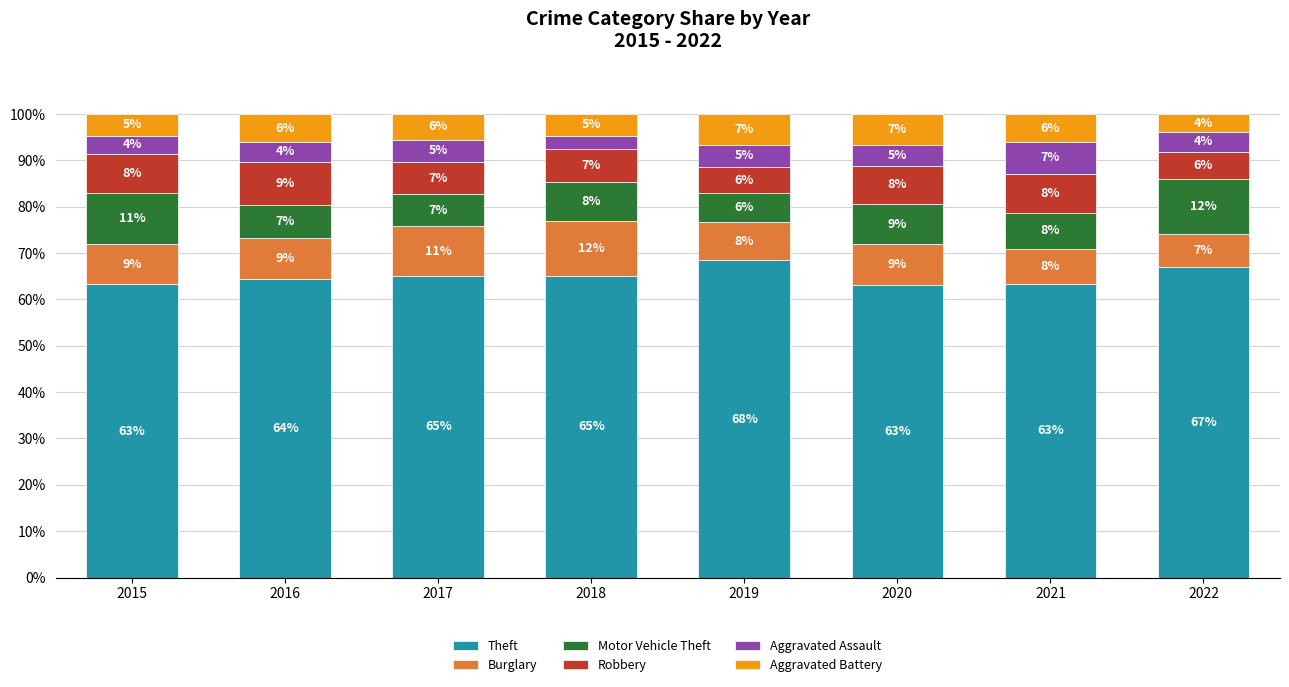

Is it true that Theft equals 65.0 at 2017?

True